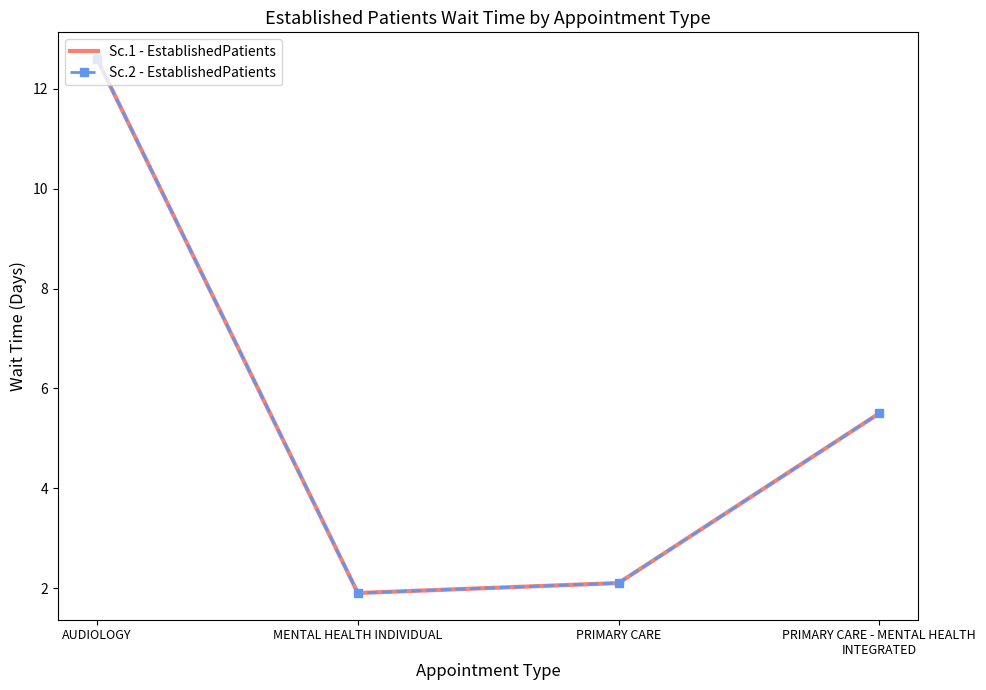

Between PRIMARY CARE and PRIMARY CARE - MENTAL HEALTH INTEGRATED, which is larger?

PRIMARY CARE - MENTAL HEALTH INTEGRATED